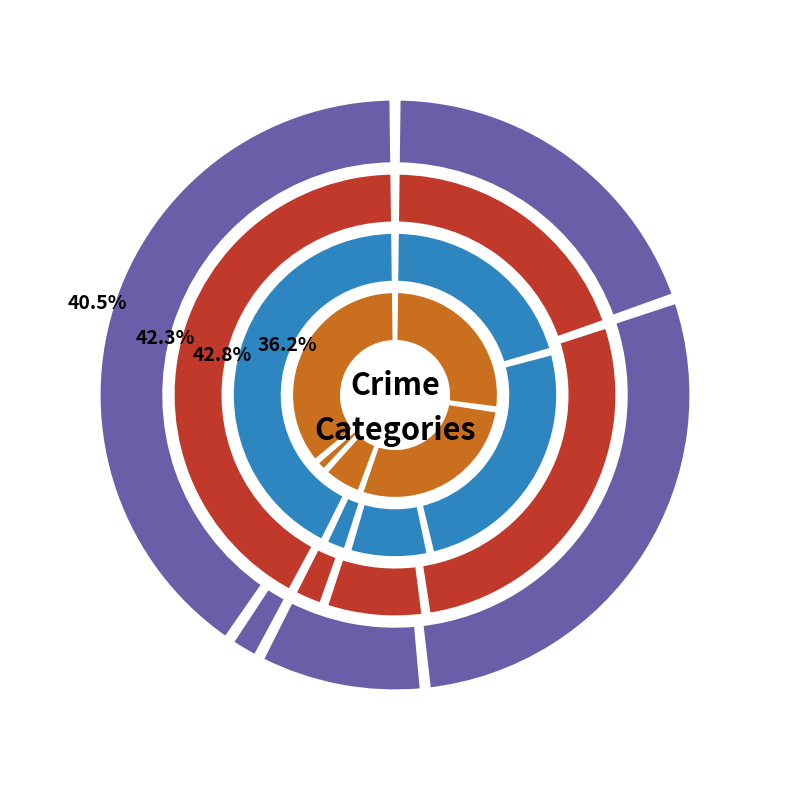

Which category has the biggest portion of the pie?

Robbery